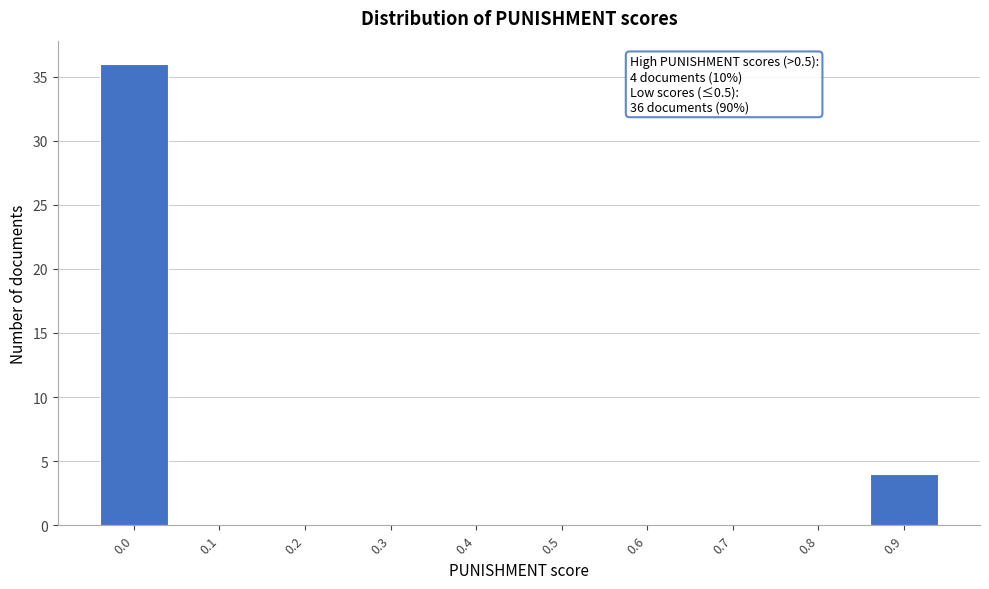

Reading left to right, transcribe all the data shown in this chart.

0.0=36	0.1=0	0.2=0	0.3=0	0.4=0	0.5=0	0.6=0	0.7=0	0.8=0	0.9=4